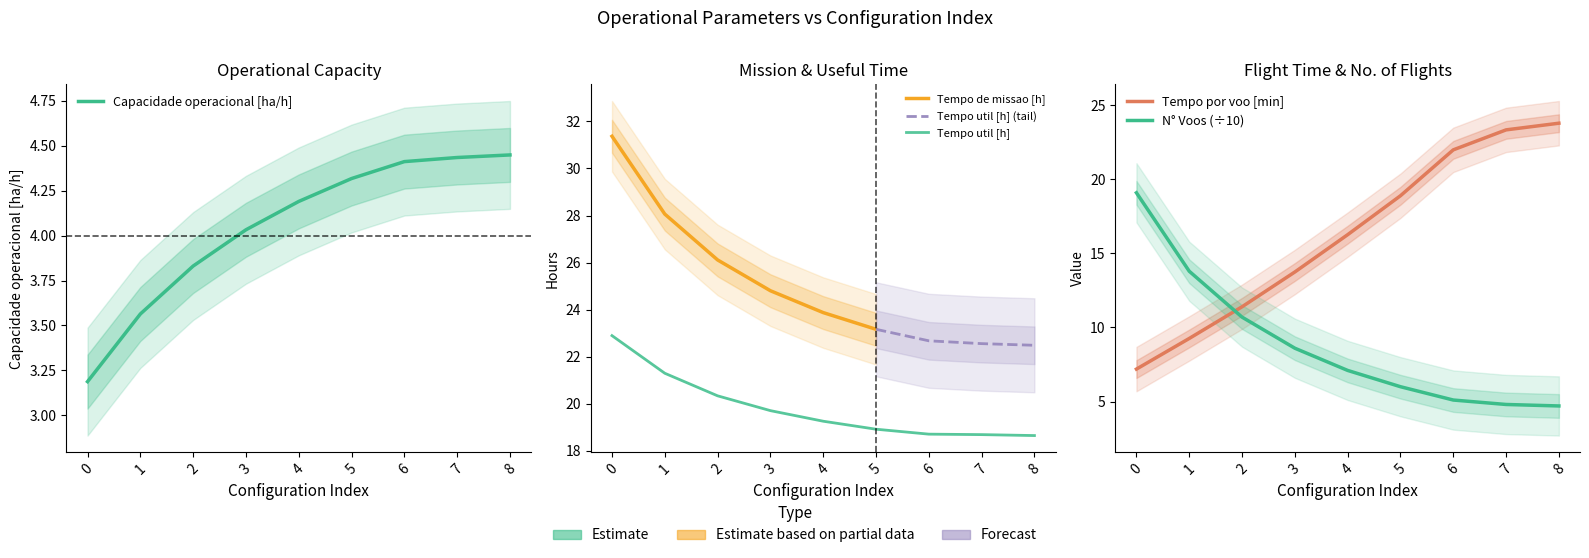

The value of Tempo de missao [h] at 3 is 3.3. True or false?

False